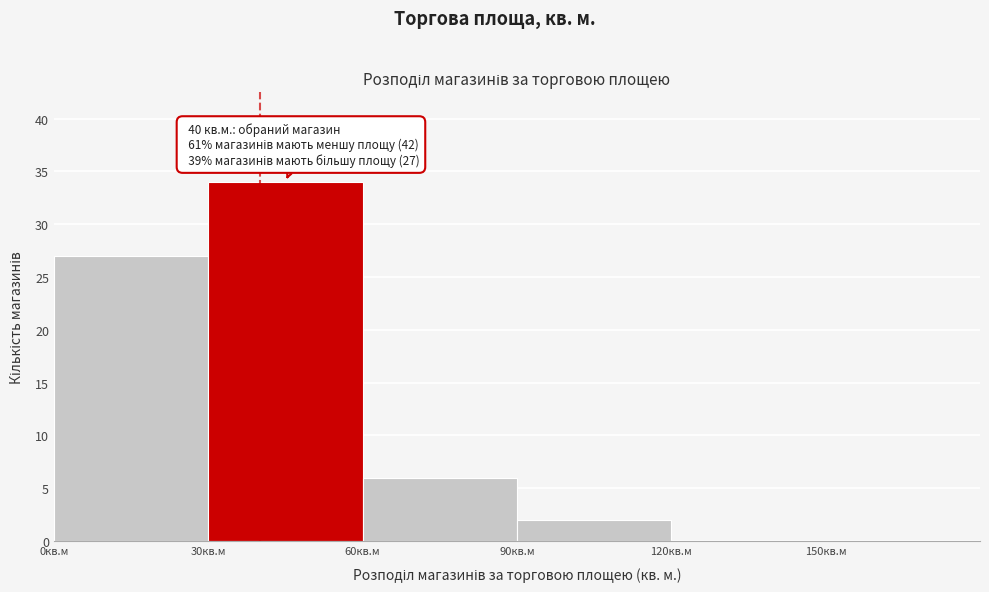

Which range on the x-axis has the tallest bar?

30 to 60